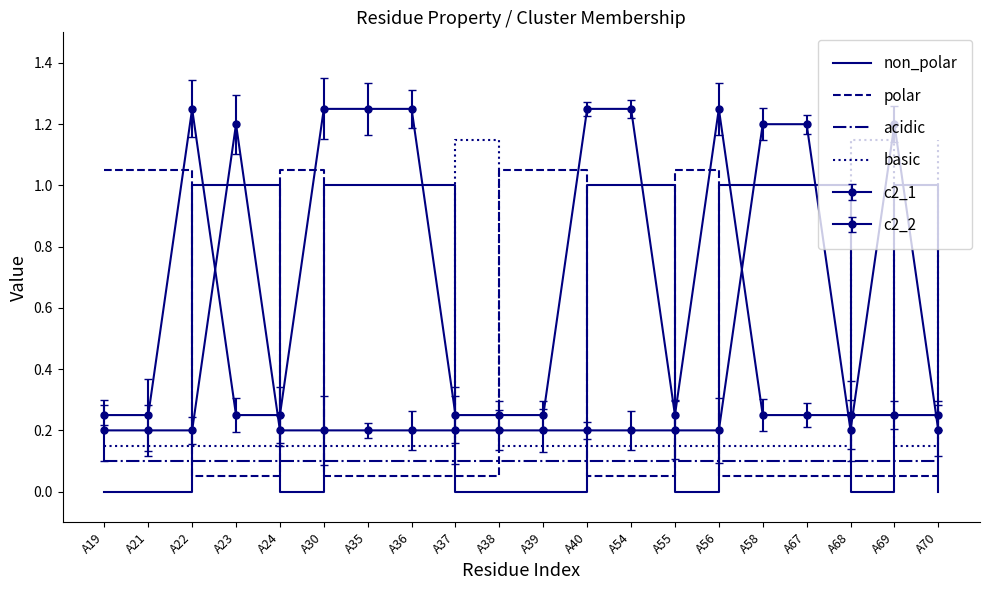

True or false: non_polar has a value of 0.3 at A19.

False